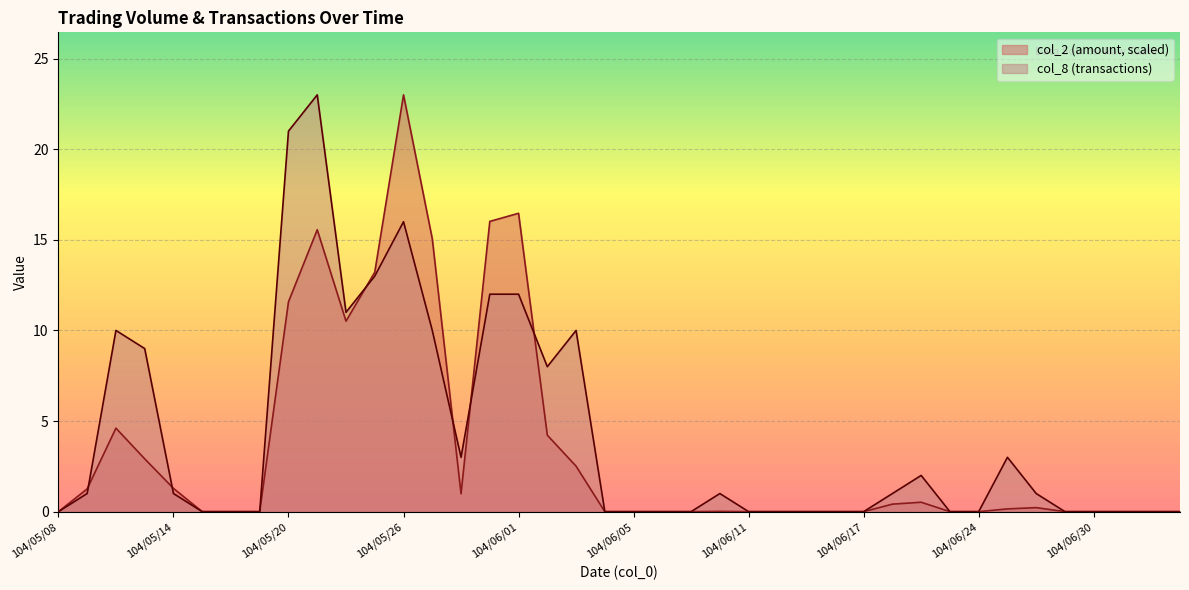

What is the difference between the maximum and second lowest values in the col_8 series?

23.0